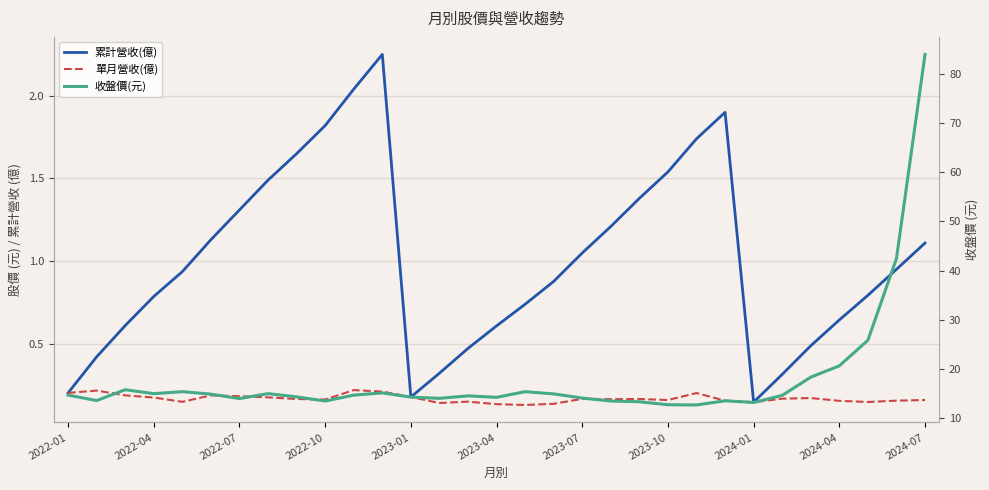

Which has a higher value, 20 or 2024-04?

2024-04